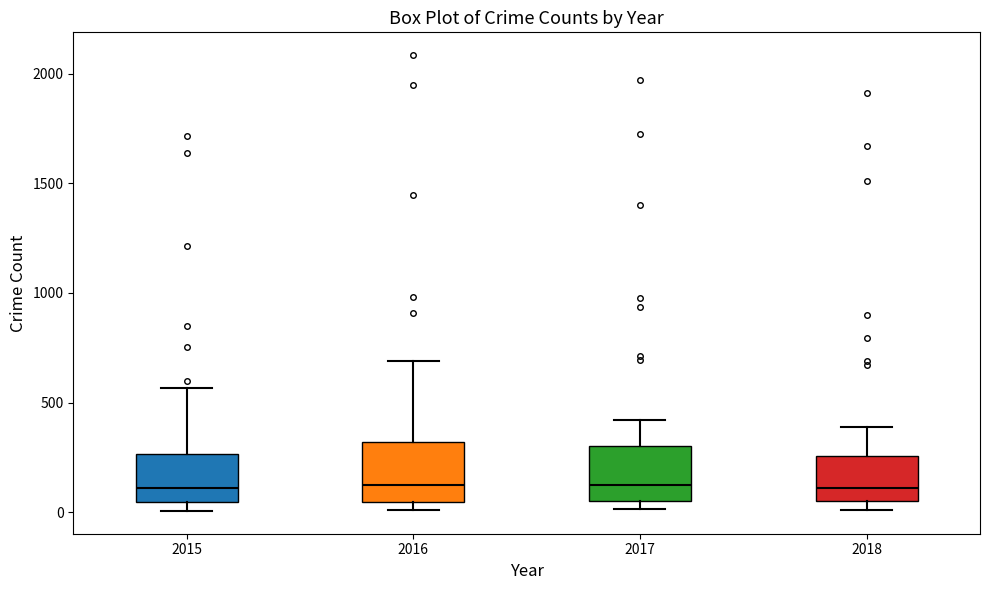

Reading left to right, transcribe this box plot: for each box, give where its median line is, the range the box spans, and where its two whiskers end, as read against the y-axis. The values are not printed on the chart, so give them approximately, as read against the axis.

2015: median 100, box 50 to 250, whiskers 0 to 550
2016: median 150, box 50 to 300, whiskers 0 to 700
2017: median 100, box 50 to 300, whiskers 0 to 400
2018: median 100, box 50 to 250, whiskers 0 to 400